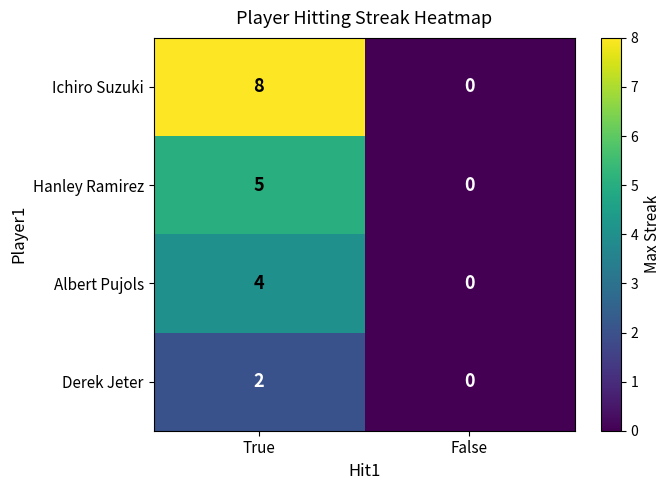

What is the spread (max minus min) of values at True?

6